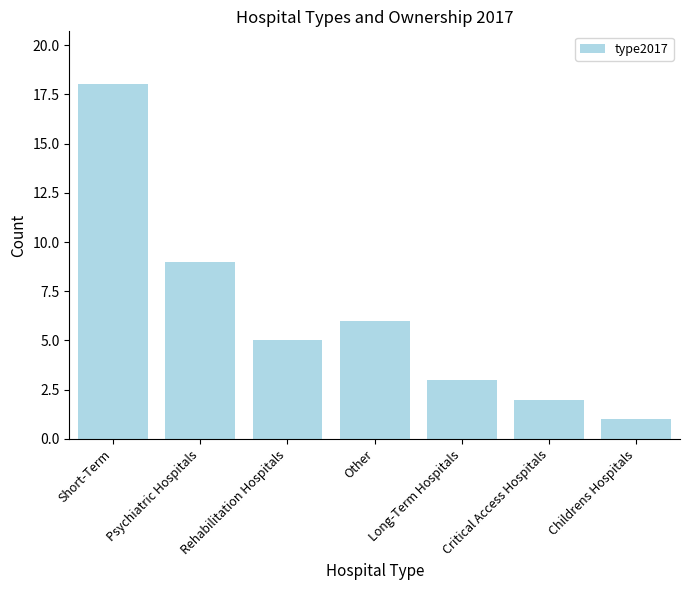

What is the ratio of the value at Other to the value at Critical Access Hospitals?

3.0